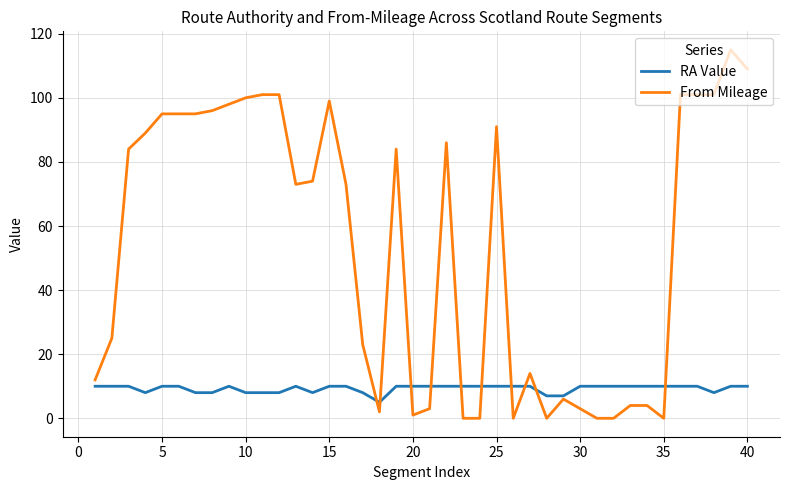

What is the lowest value of the RA Value series?

5